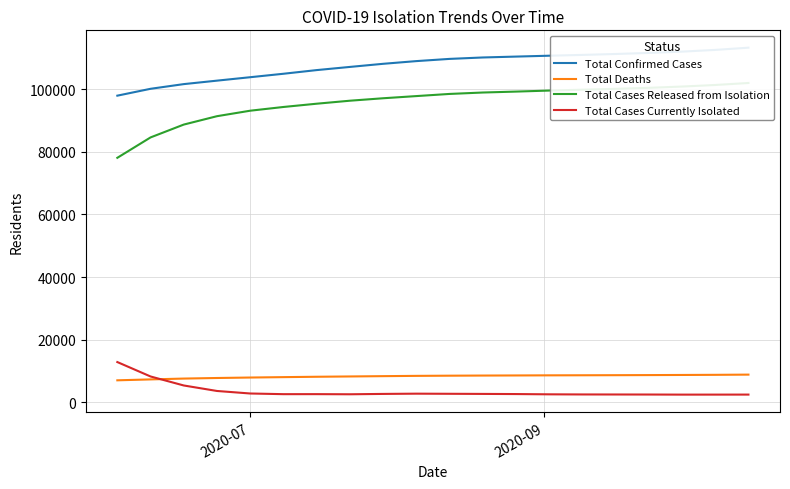

What is the lowest value of the Total Deaths series?

7012